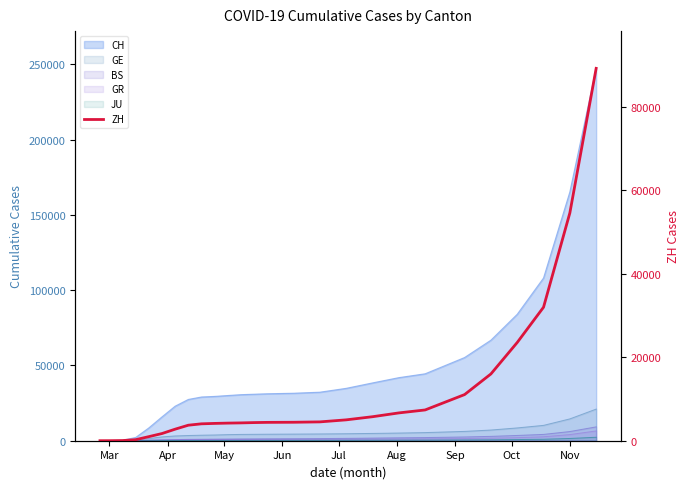

True or false: the data shows 373 at Jul.

False